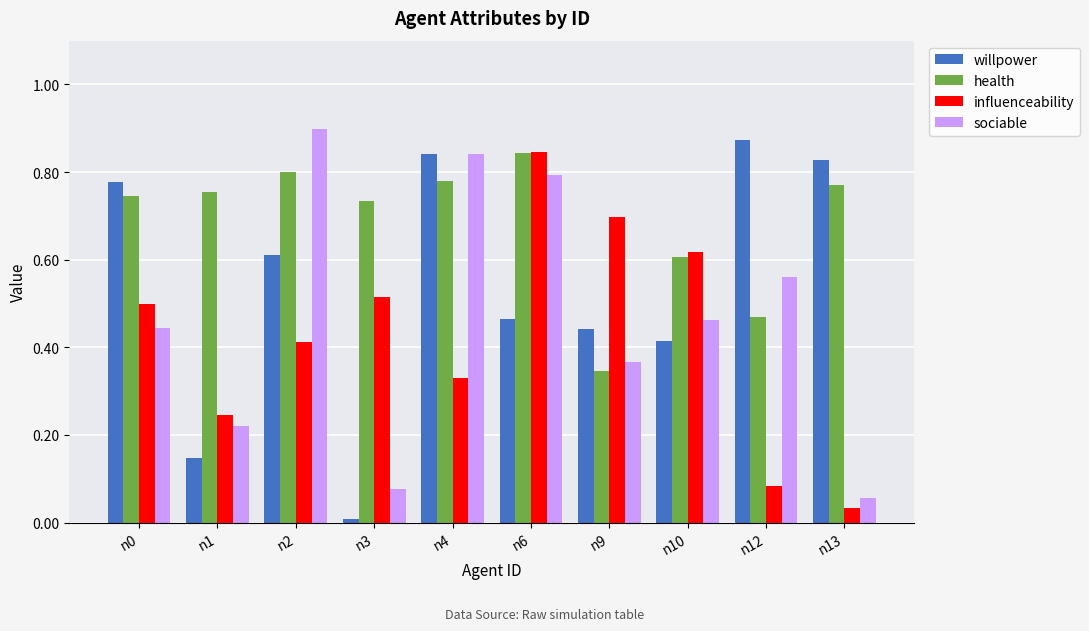

Which category has the highest value in the health series?

n6